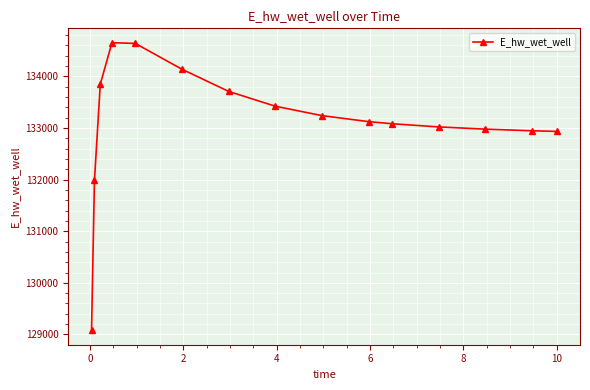

What is the value of the 8th point from the left?

133423.1